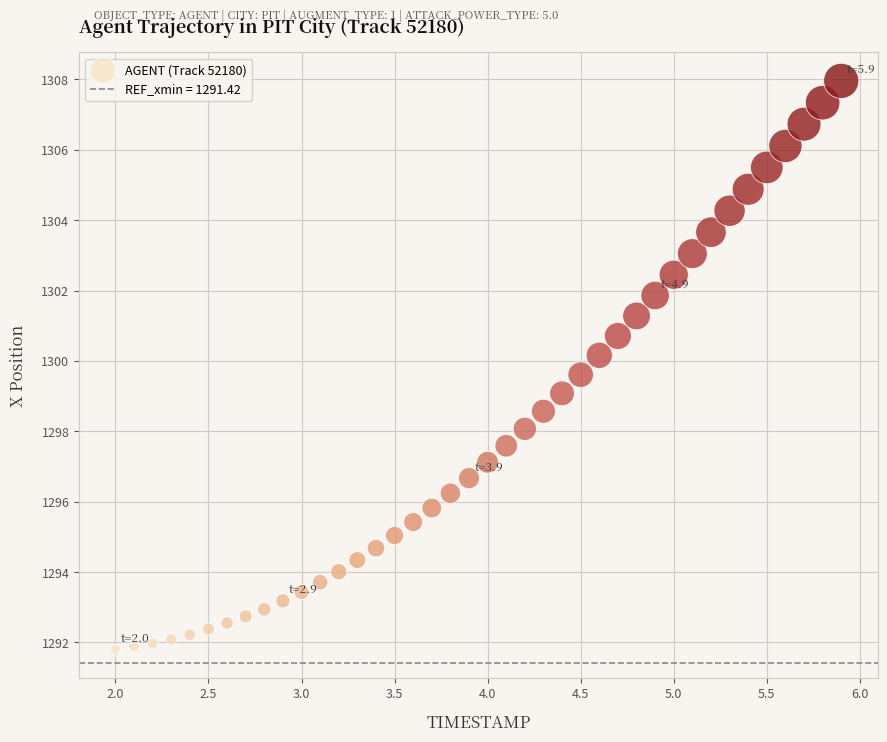

What is the range of Y values (max minus min)?

16.2